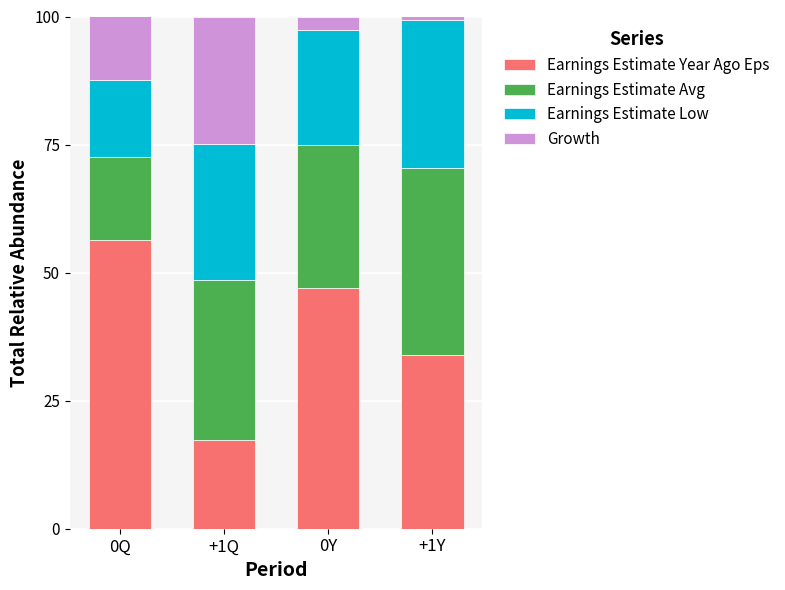

What is the total value across all series at +1Q?

100.0